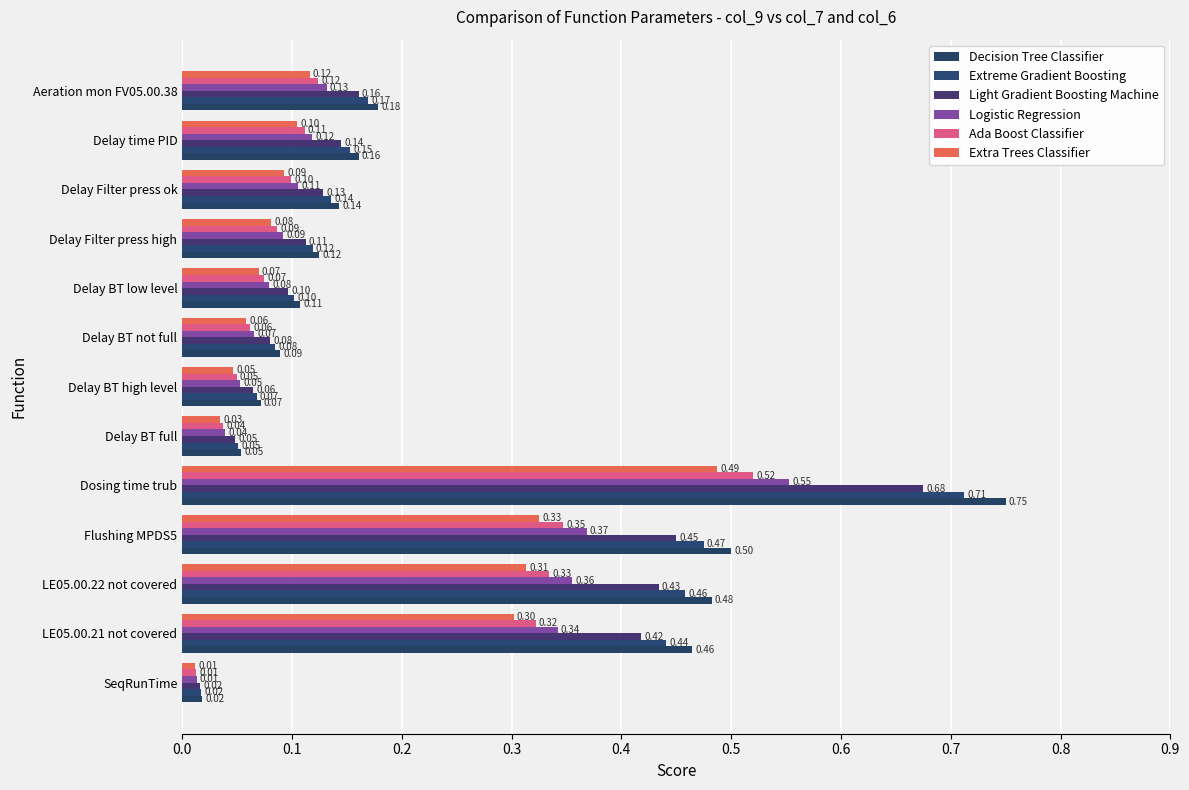

Which label corresponds to the largest value in the chart?

Dosing time trub